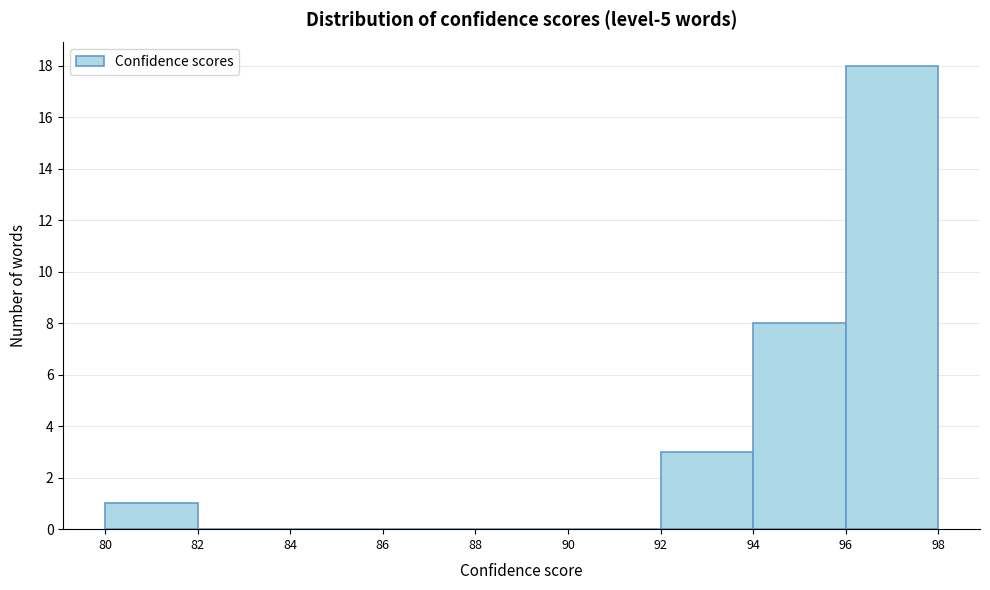

What is the height of the bar covering 92 to 94 on the x-axis? The values are not printed on the chart, so give them approximately, as read against the axis.

3